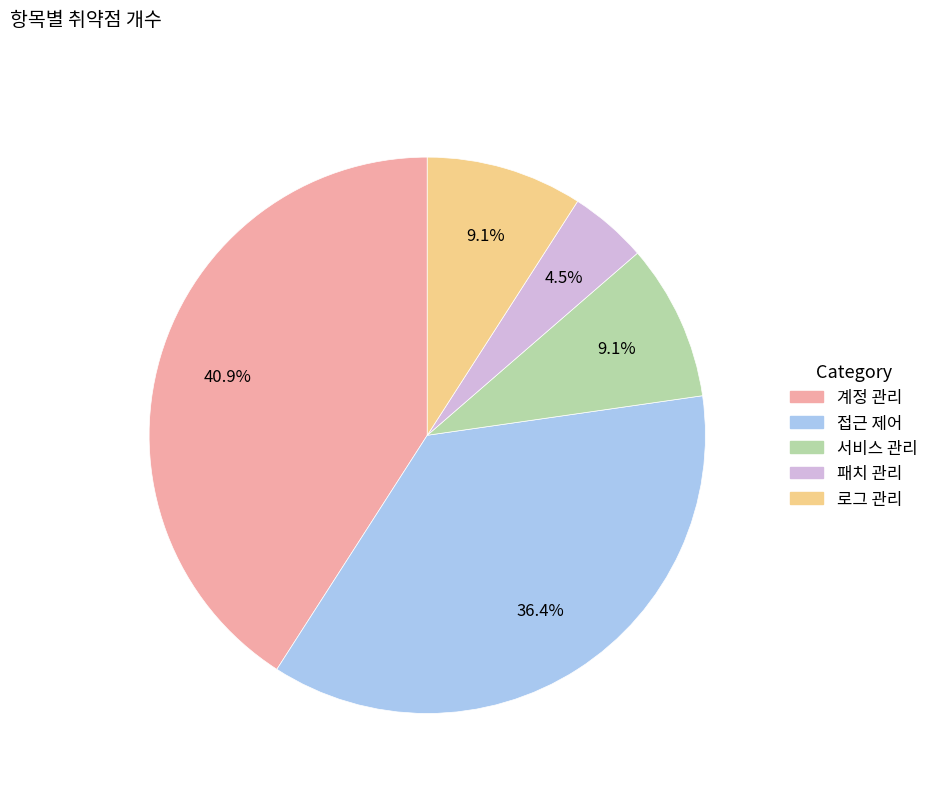

Combined, what portion of the pie is 서비스 관리 and 패치 관리?

13.6%